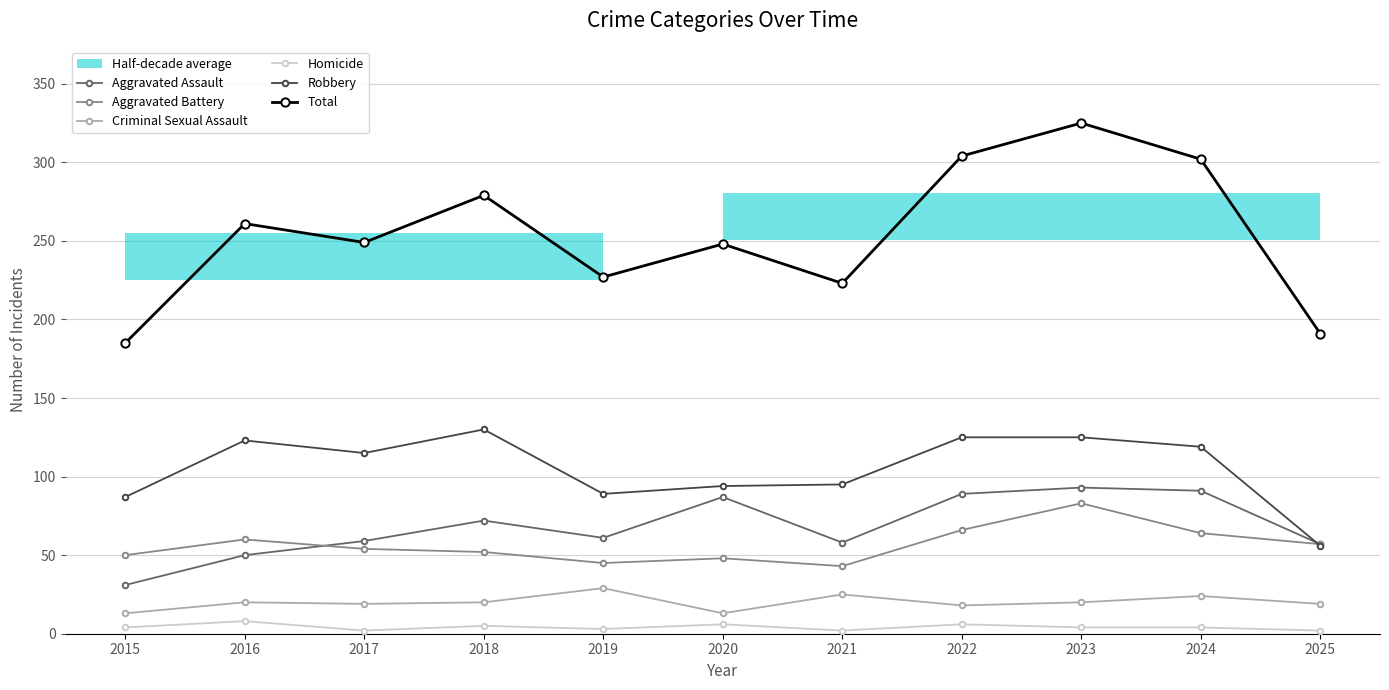

What value does the Total series have at 2024?

302